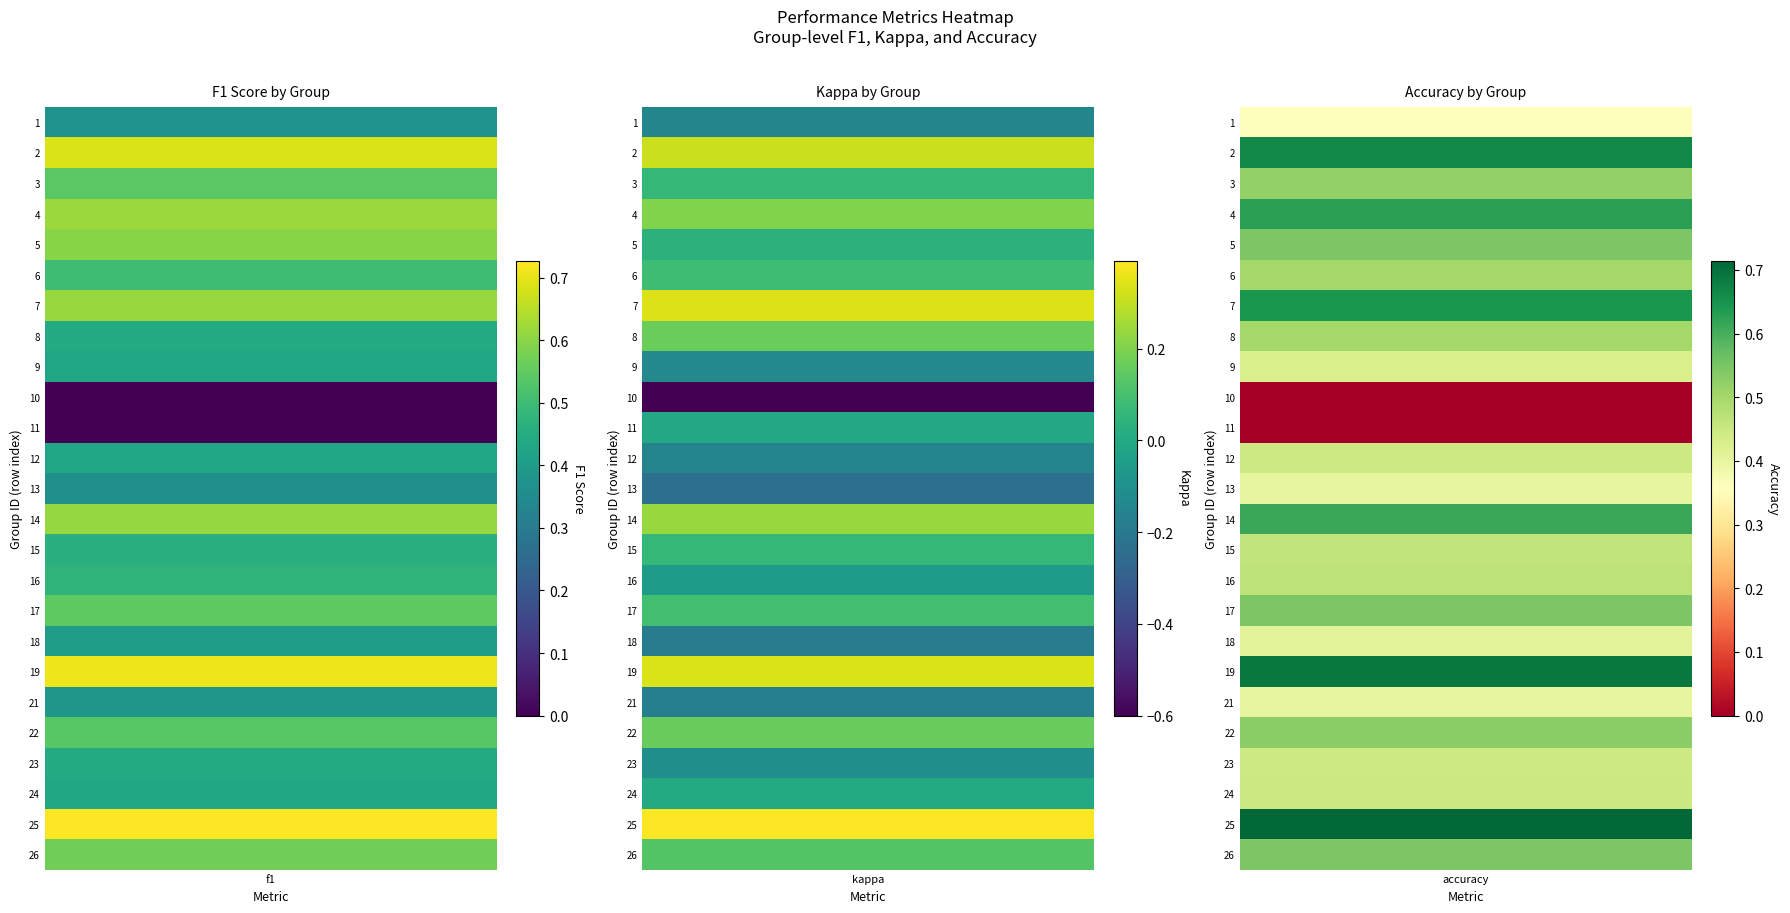

What is the difference between the maximum and minimum values in the f1 series?

0.7